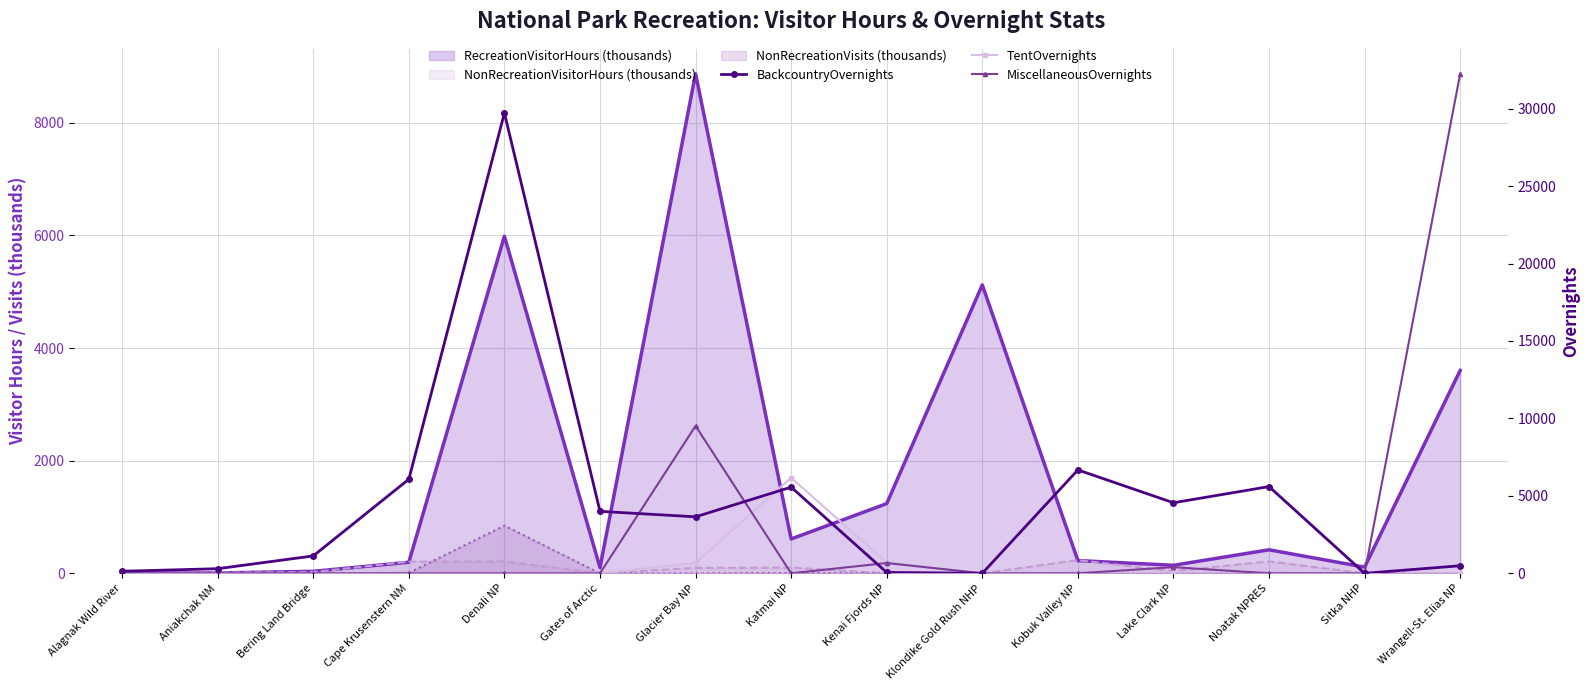

What is the spread (max minus min) of values at Cape Krusenstern NM?

6075